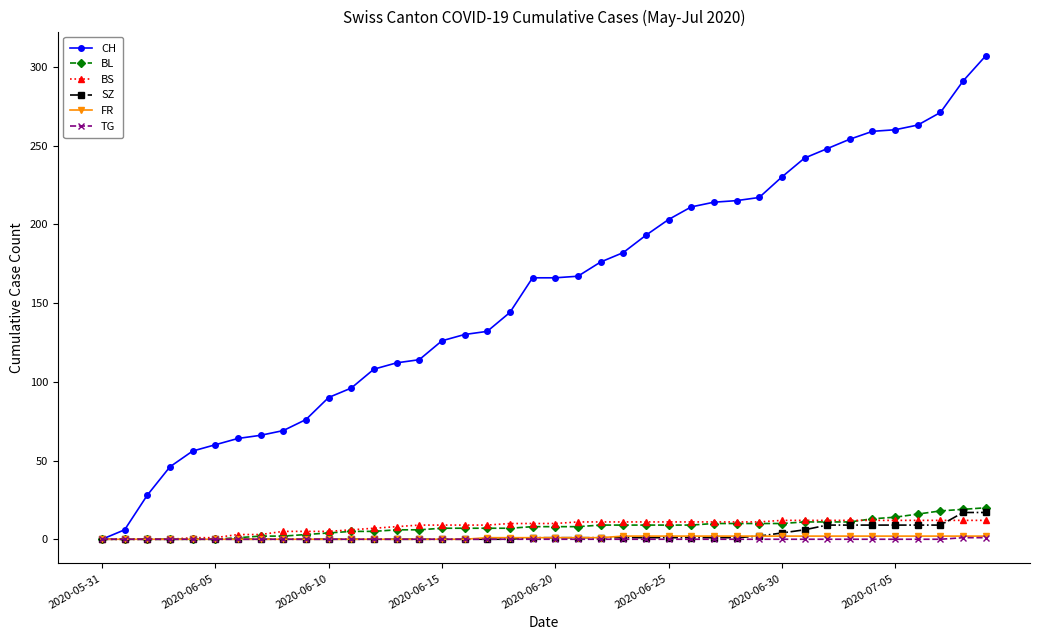

Count the number of categories in the chart.

40